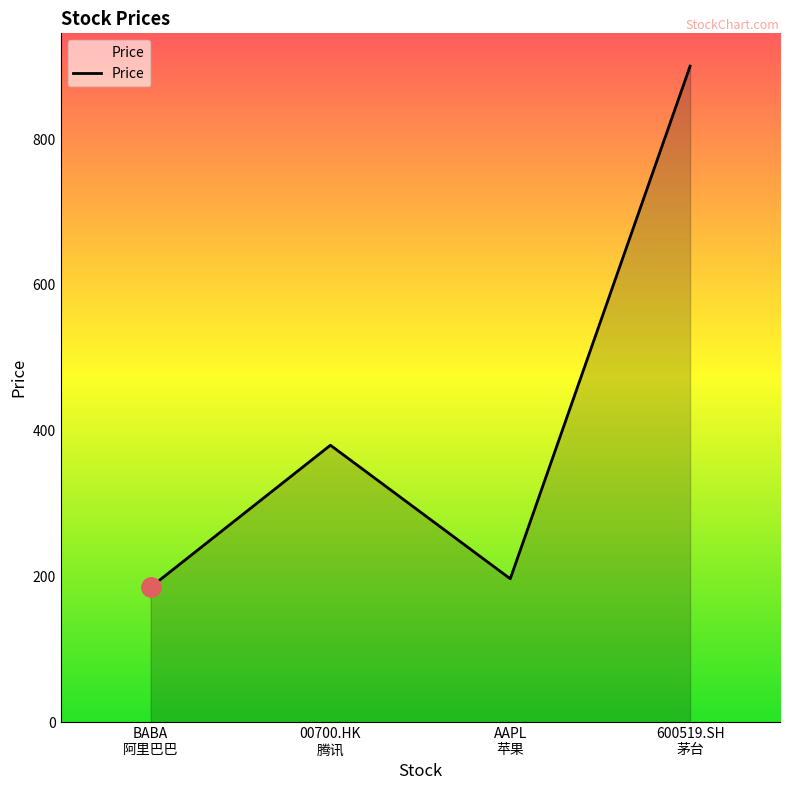

Count the number of values greater than 380.

2